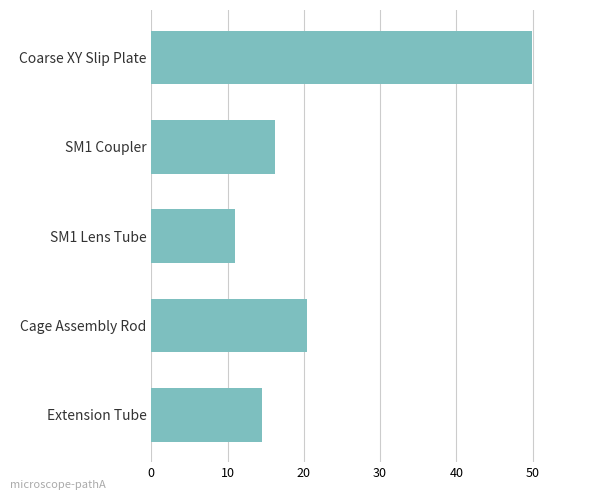

Reading top to bottom, extract all data points from this chart.

49.9	16.2	11.0	20.4	14.6